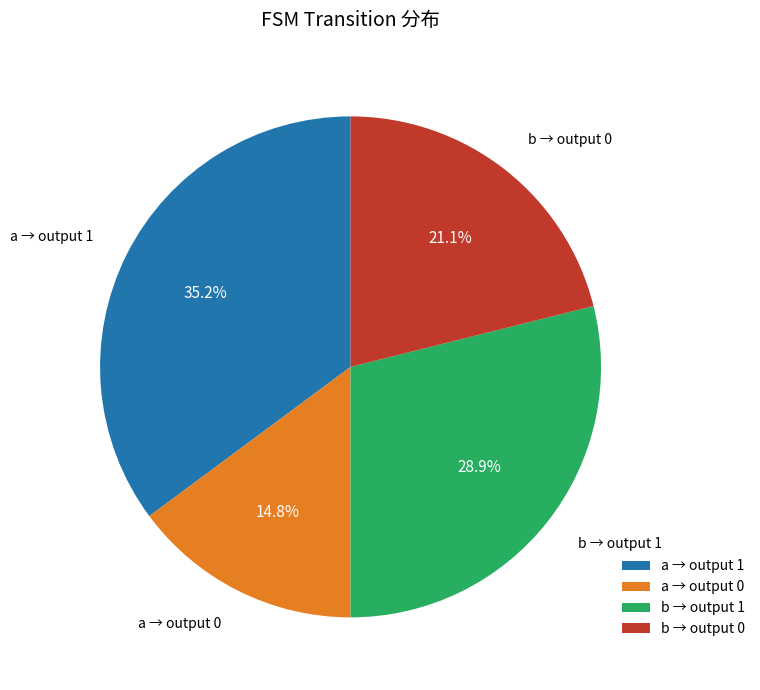

Combined, do a → output 0 and b → output 1 account for over 50%?

No